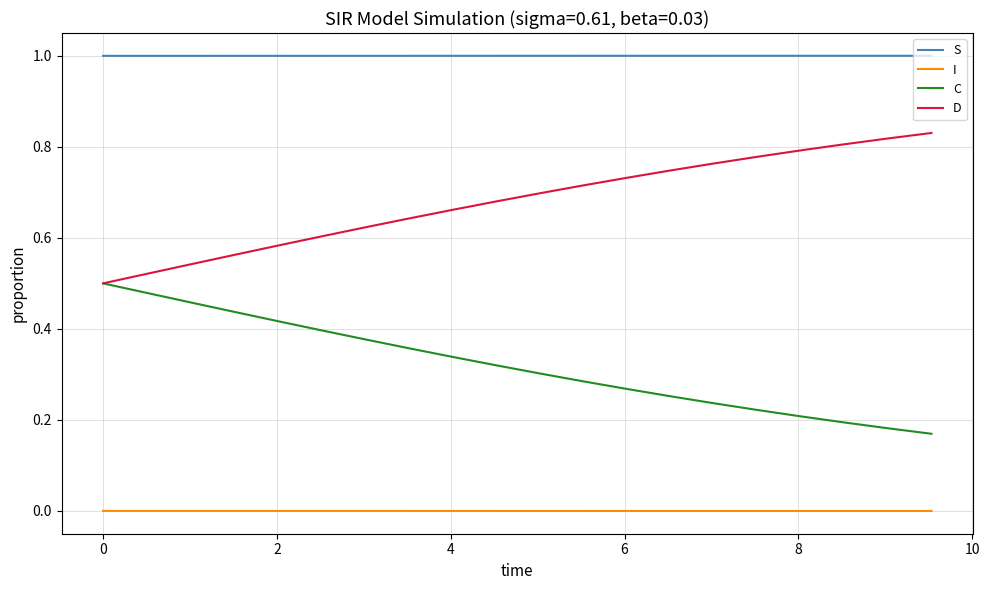

List the series in order of their peak value, lowest first.

I, C, D, S